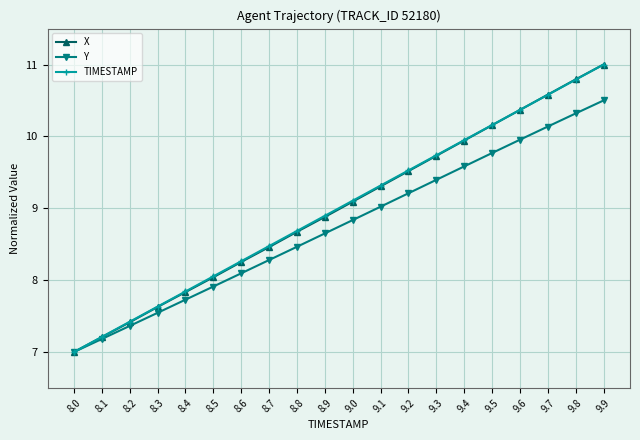

What are all the series names shown in the legend?

X, Y, TIMESTAMP